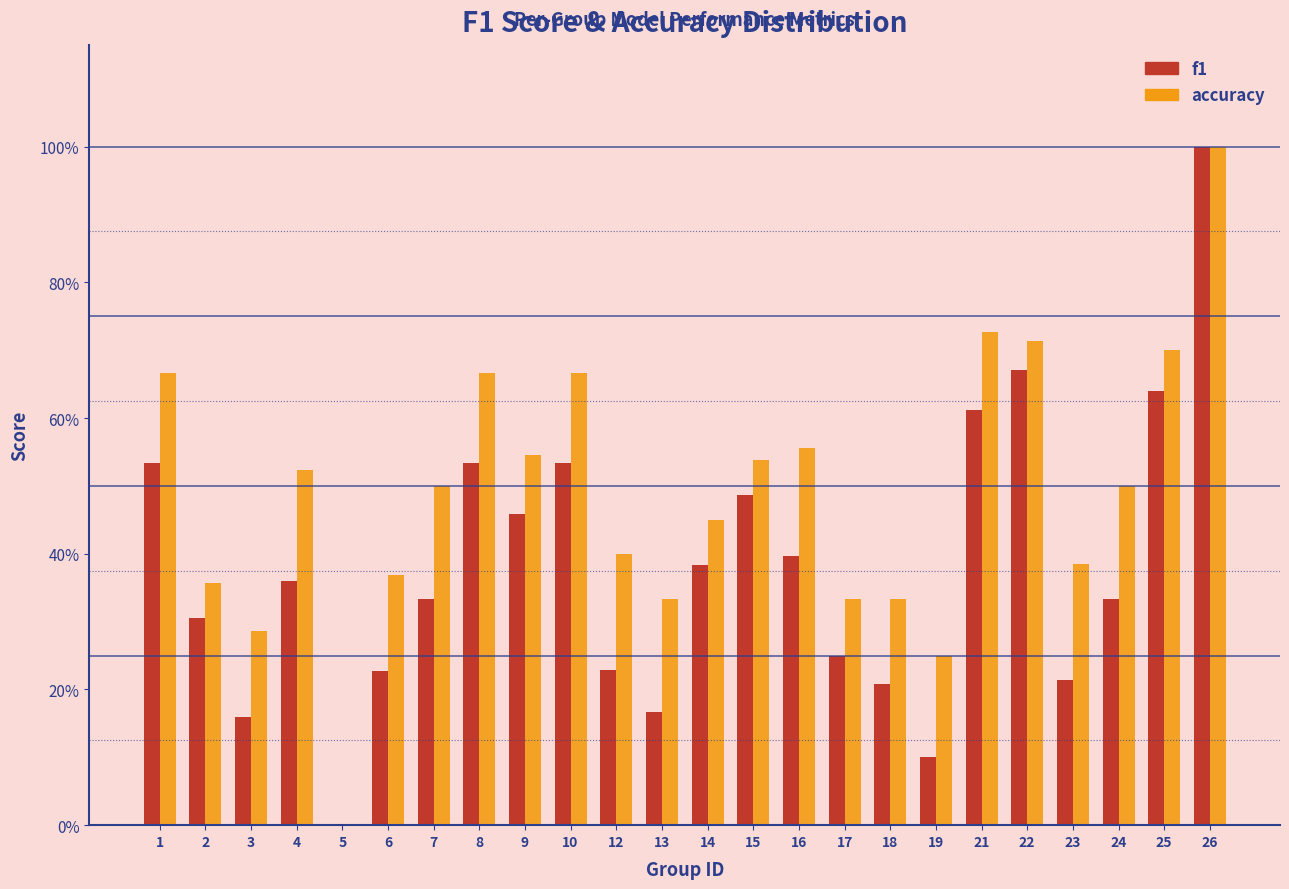

Are the bars horizontal?

No